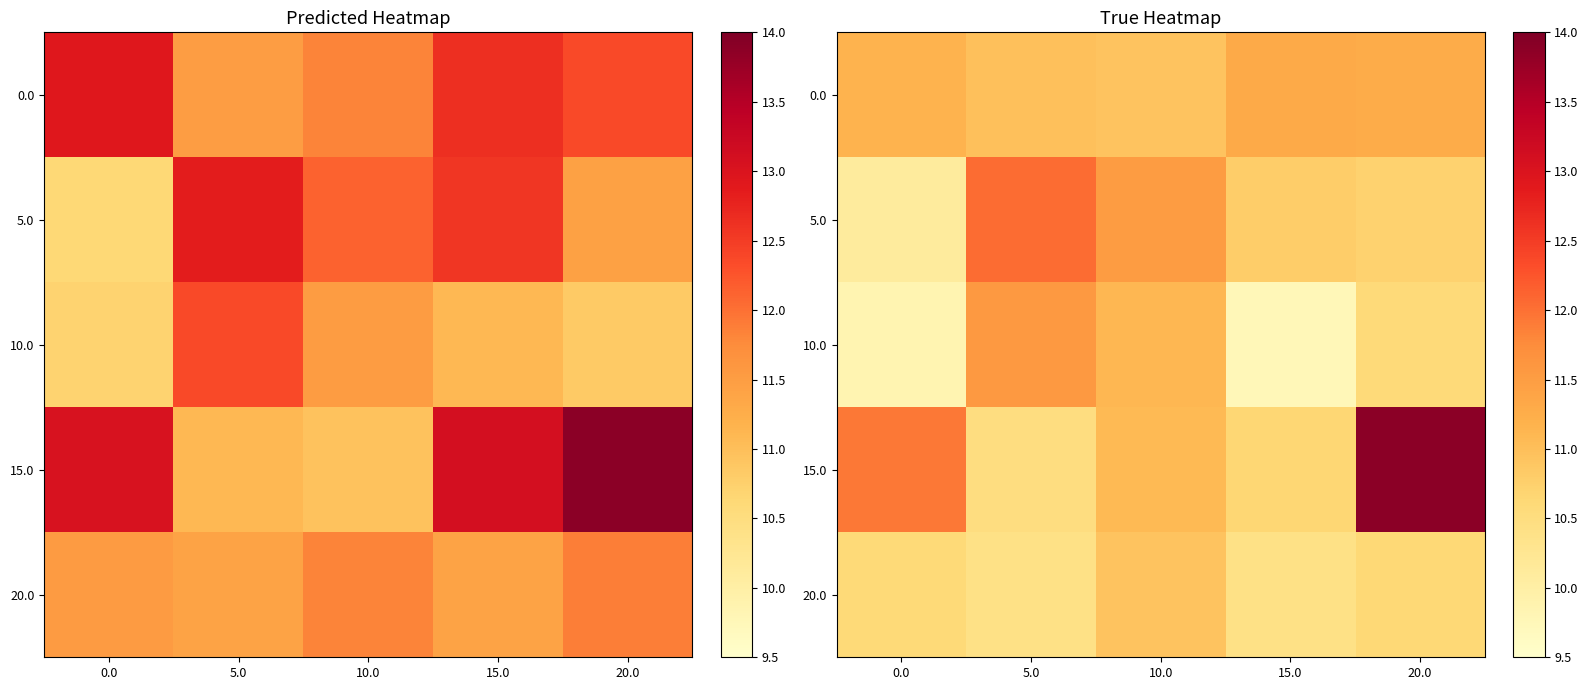

What is the difference between the 5.0 values at 10.0 and 0.0?

1.4